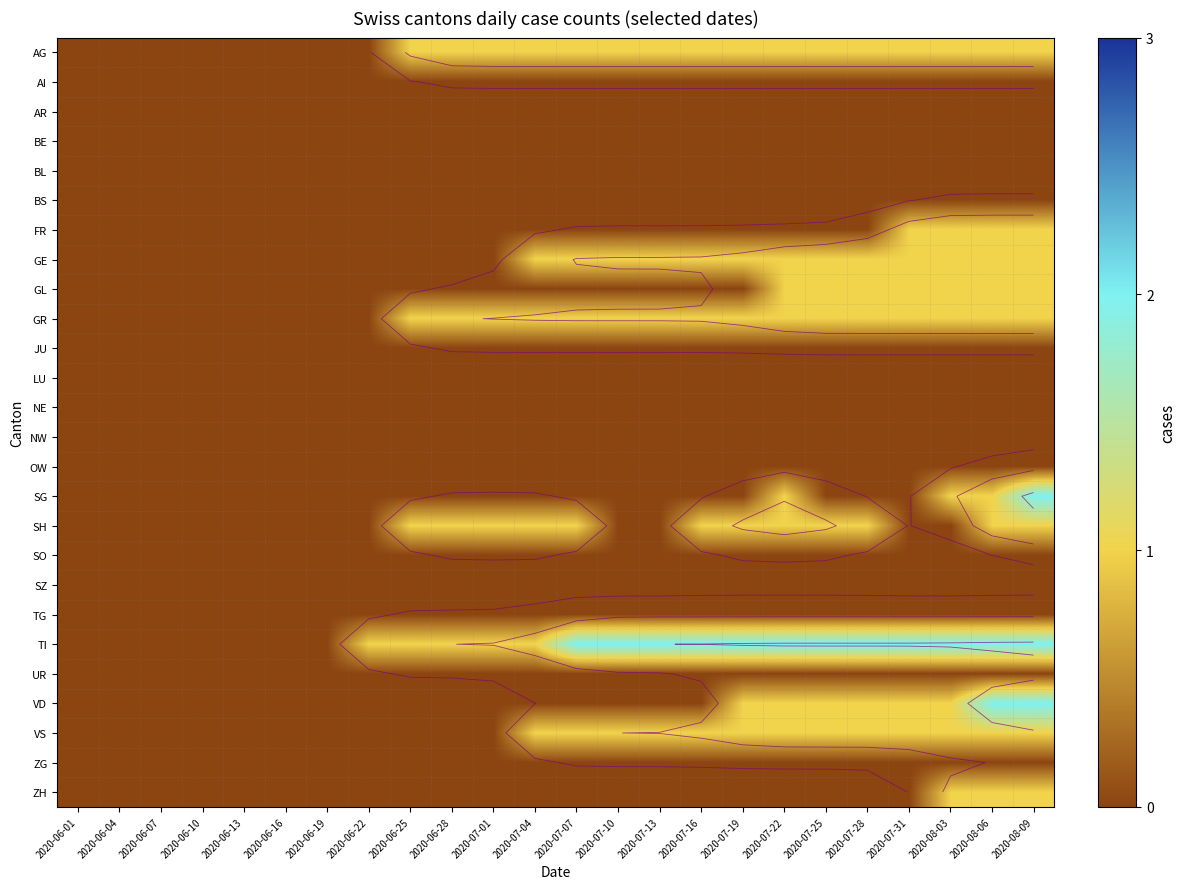

How many distinct data groups are displayed?

26